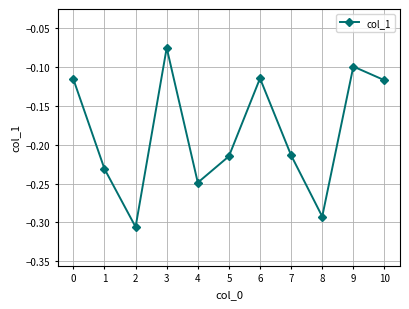

At which label is the value closest to 0?

3